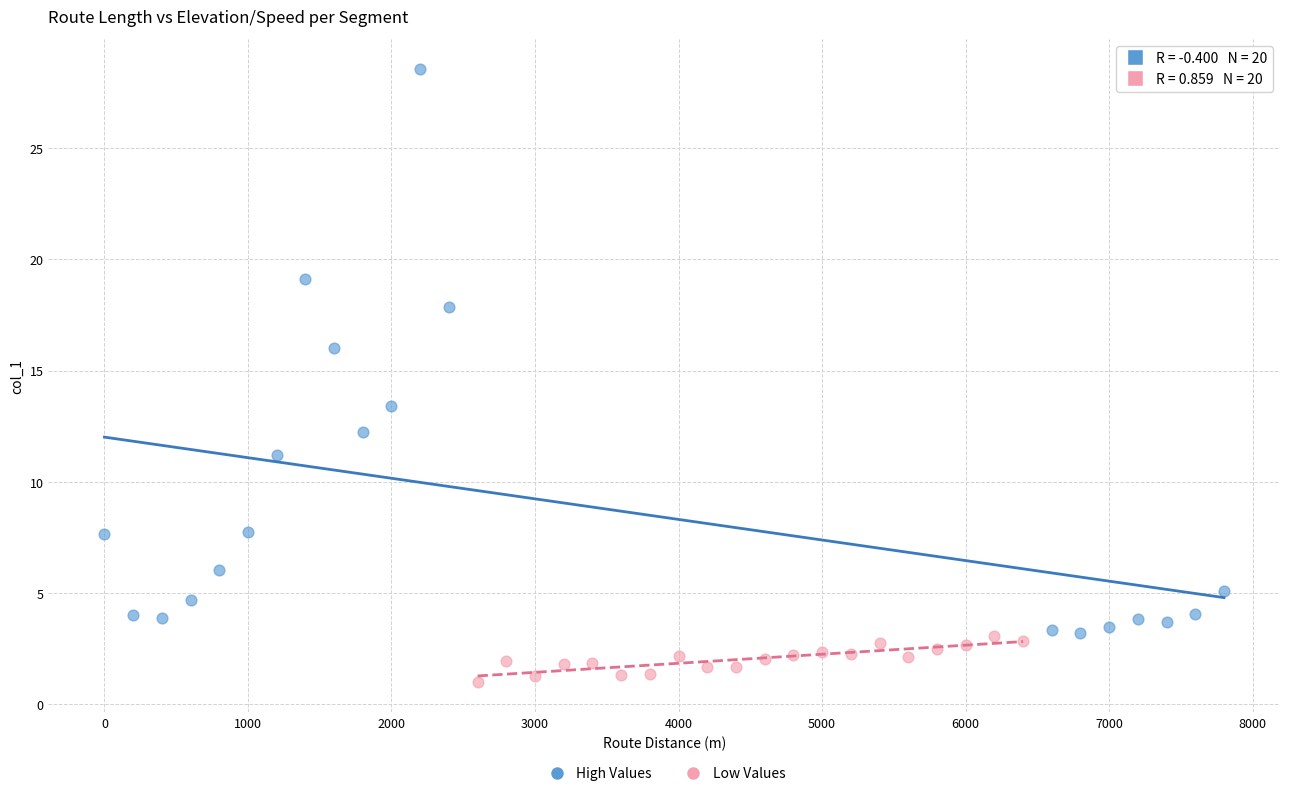

Which series reaches the maximum Y coordinate?

High Values